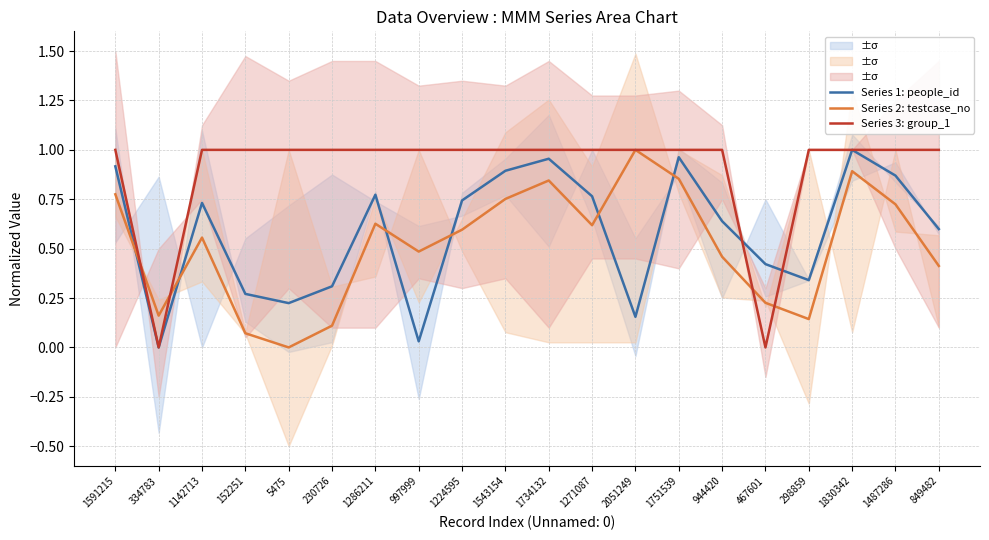

What is the difference between the highest and lowest values at 230726?

0.9